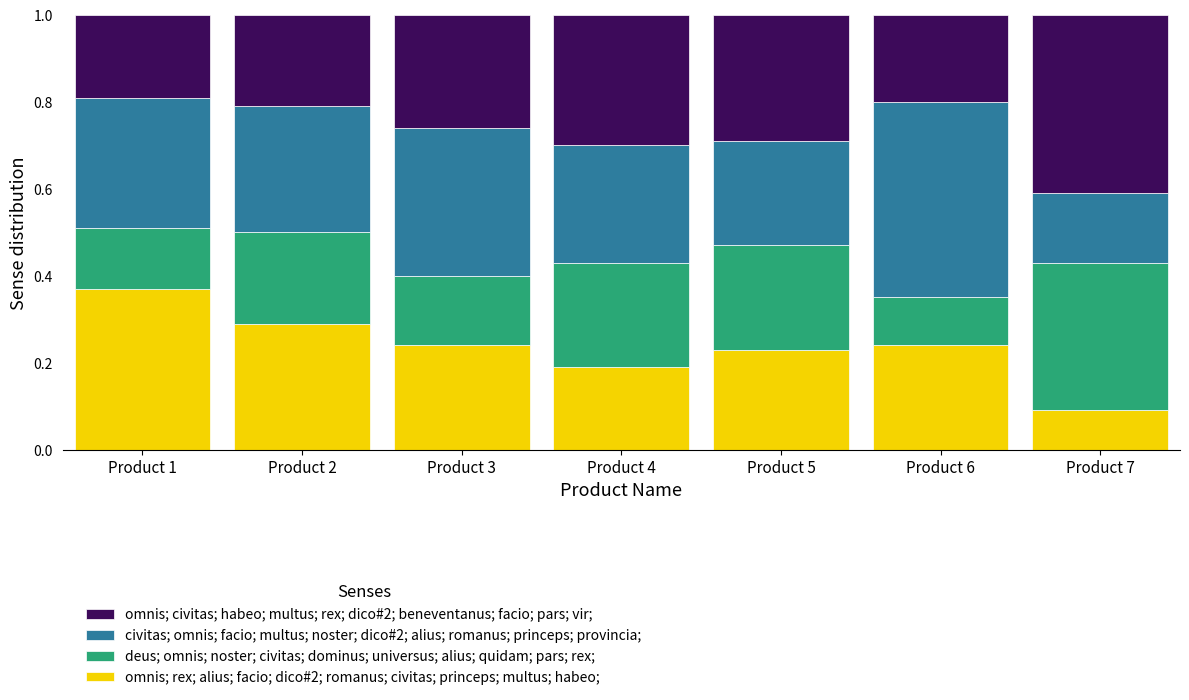

True or false: omnis; rex; alius; facio; dico#2; romanus; civitas; princeps; multus; habeo; has a value of 0.3 at Product 2.

True